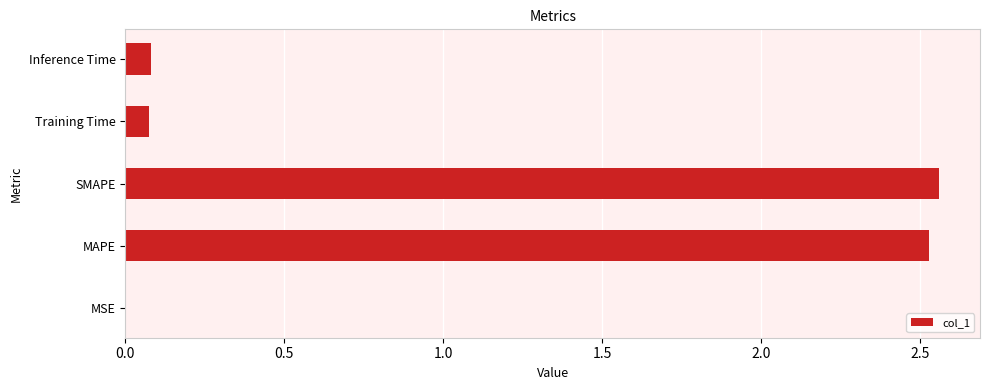

The chart shows a value of 0.0 at MSE. True or false?

True